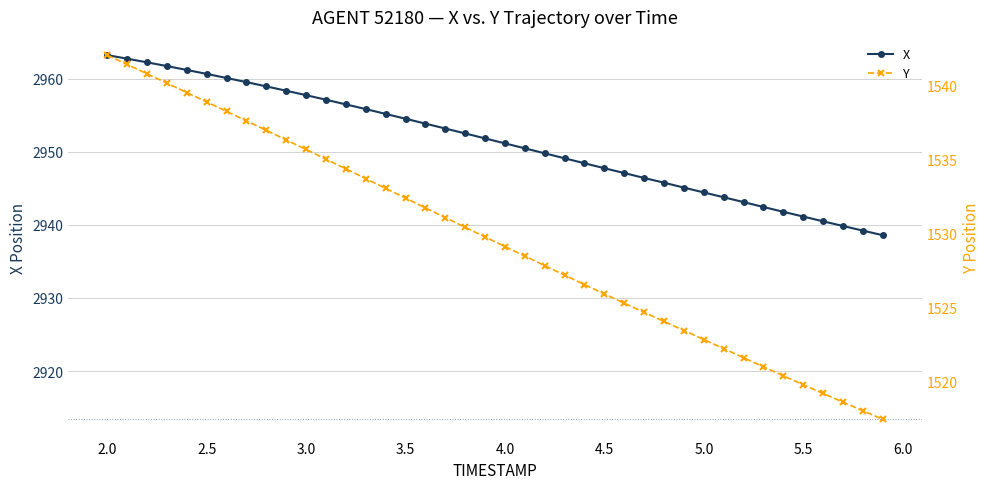

The value of Y at 2.0 is 2010.7. True or false?

False